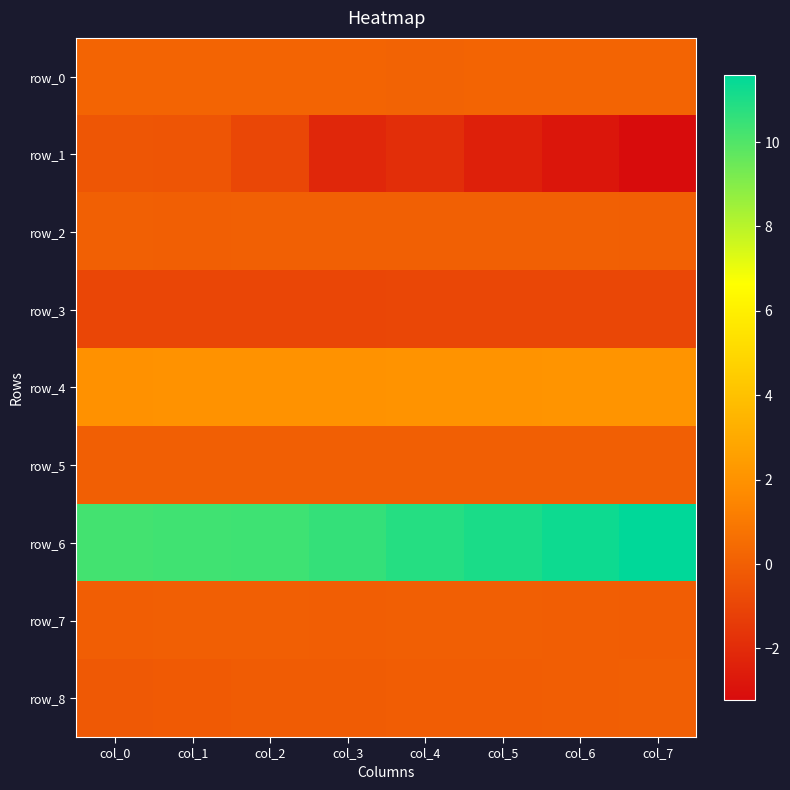

The value of row_1 at col_0 is -0.4. True or false?

True